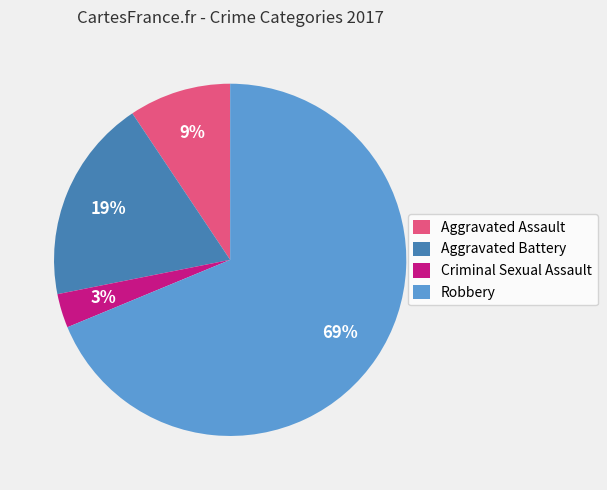

Is the sum of Criminal Sexual Assault and Robbery greater than half?

Yes